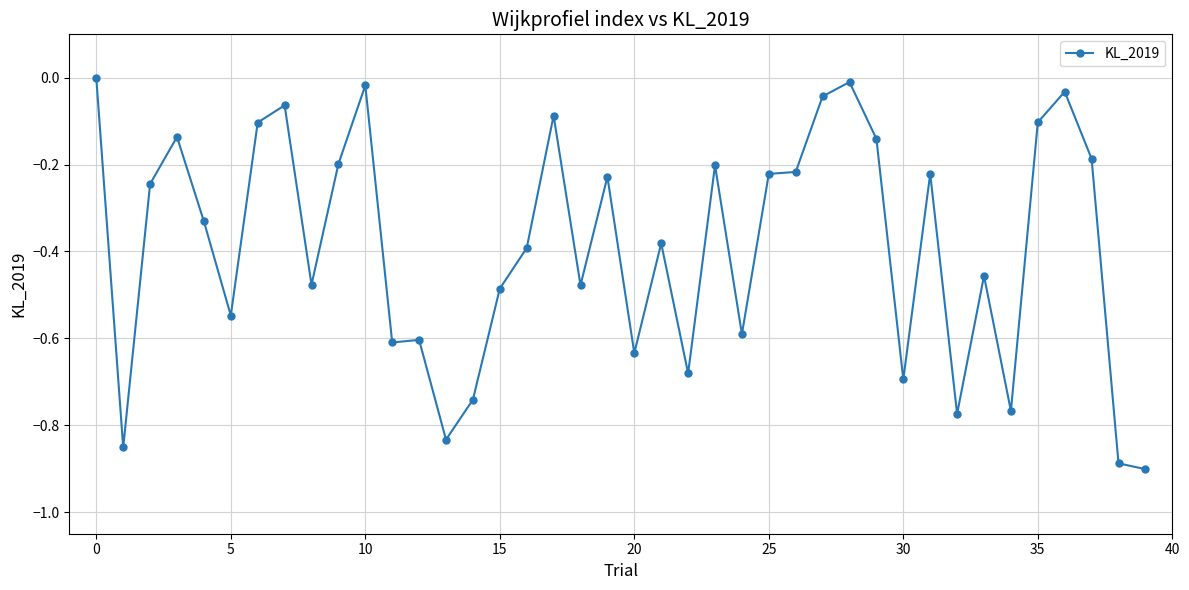

What is the sum of all values?

-15.6